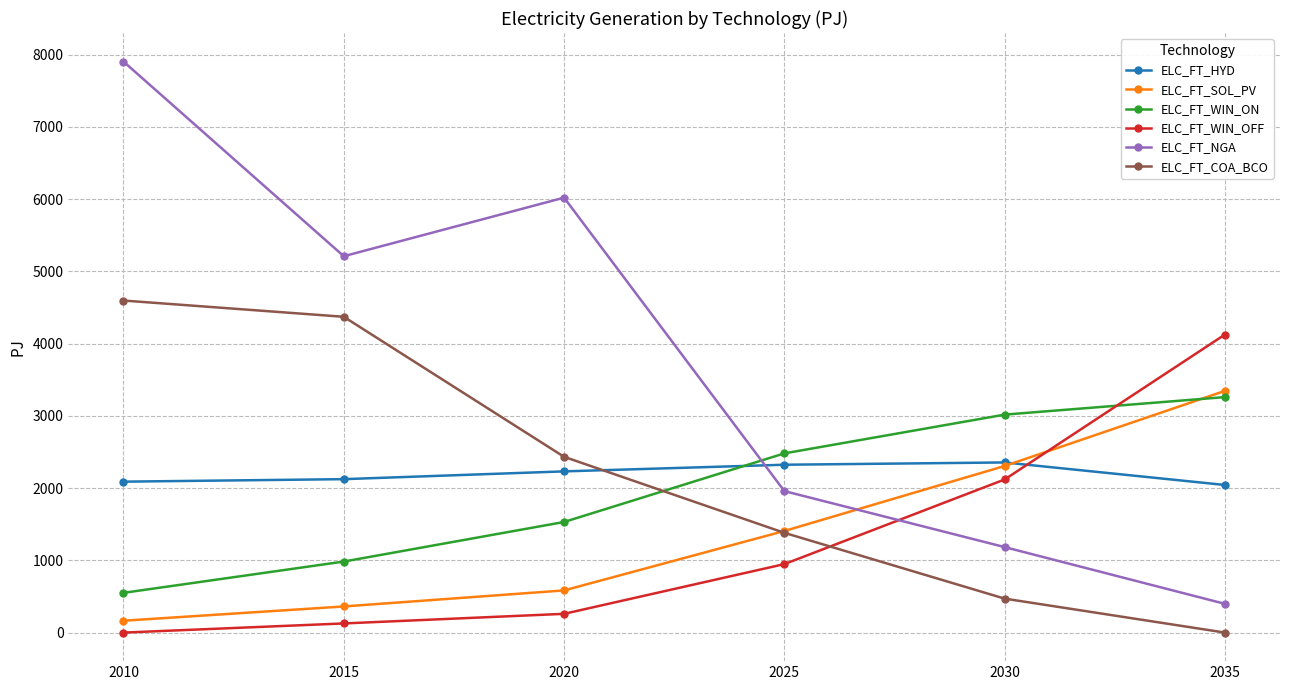

How many data points in ELC_FT_WIN_OFF are above 947?

3